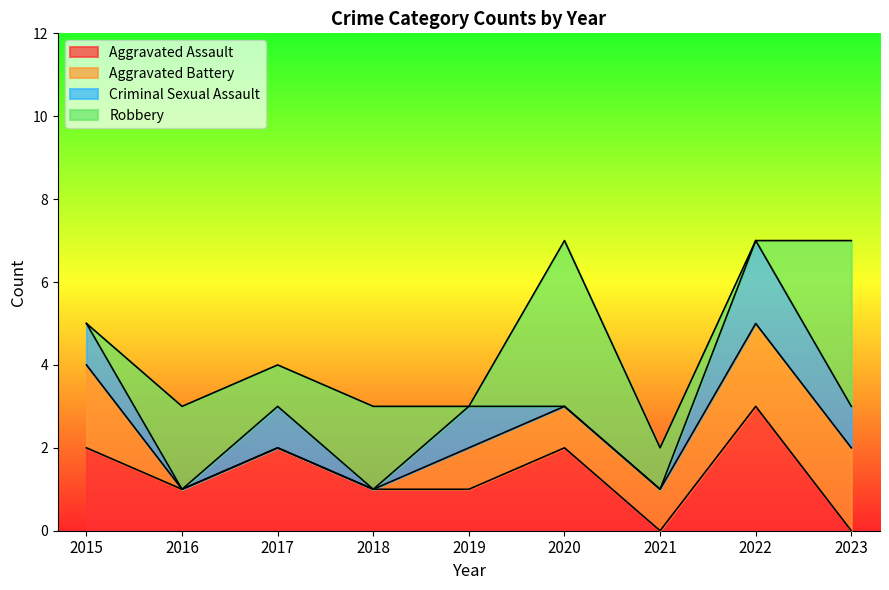

Rank the series by their maximum value, from lowest to highest.

Aggravated Battery, Criminal Sexual Assault, Aggravated Assault, Robbery